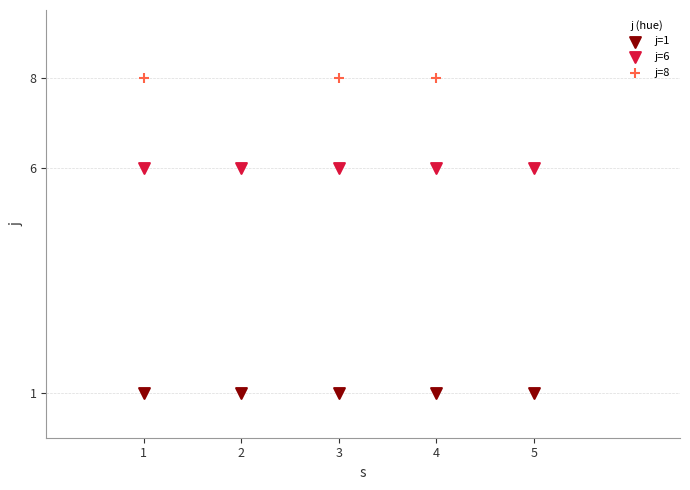

Which series contains the highest Y value?

j=8